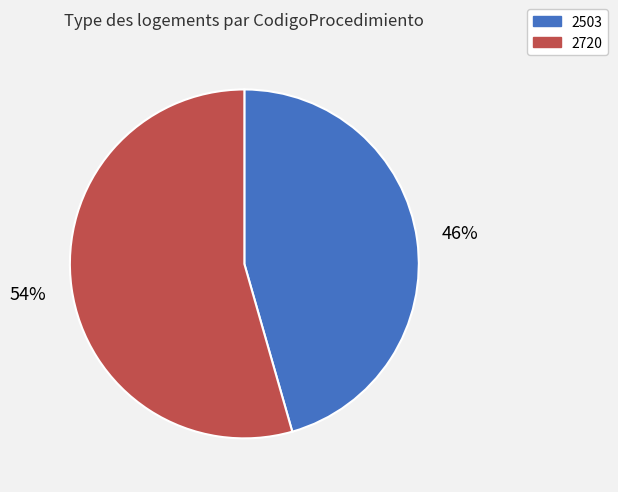

How many slices are in this pie chart?

2